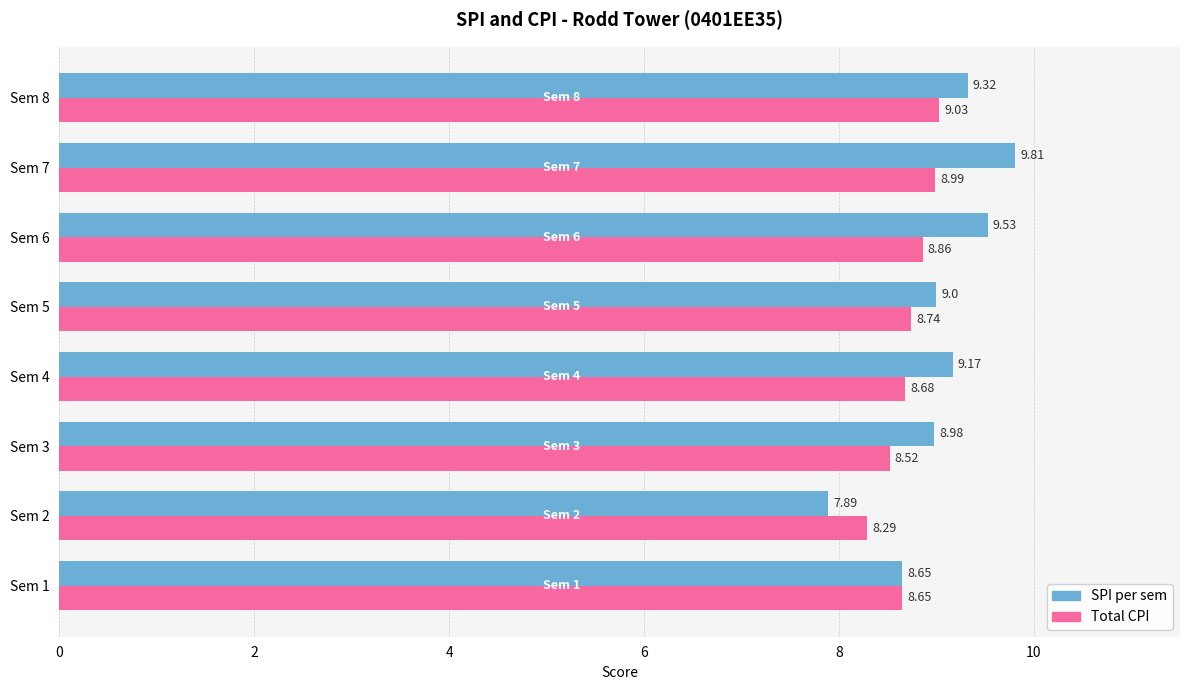

What is the sum of all Total CPI values?

69.8